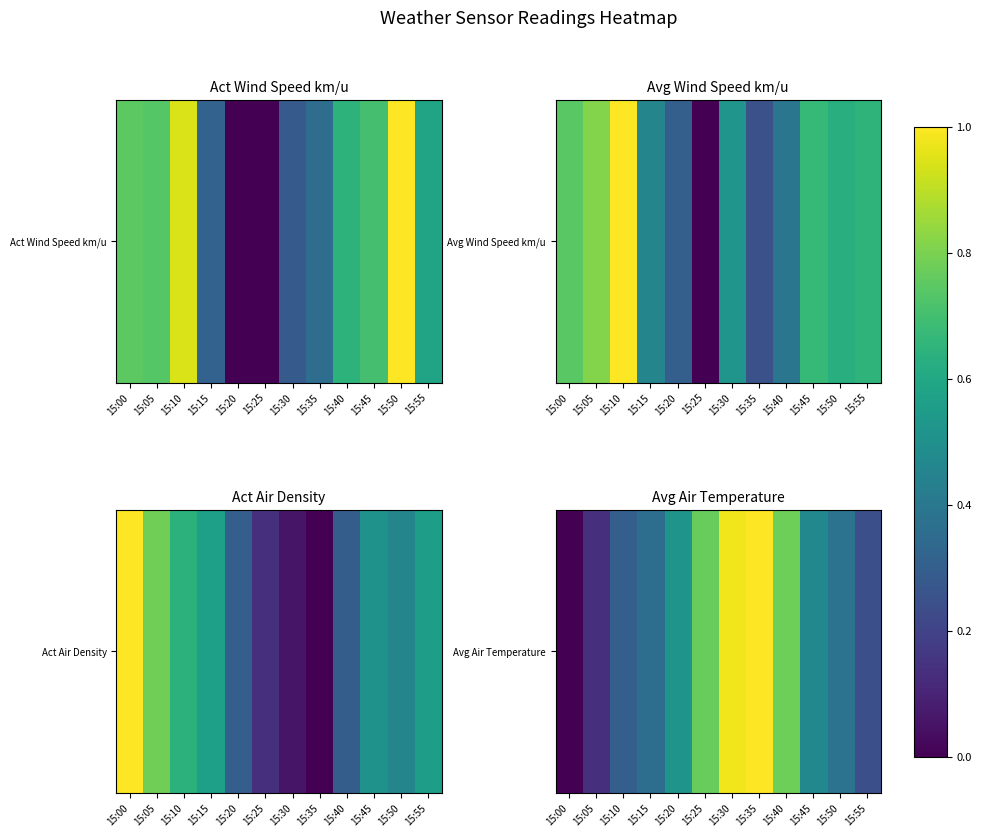

Count the number of values greater than 0.

11